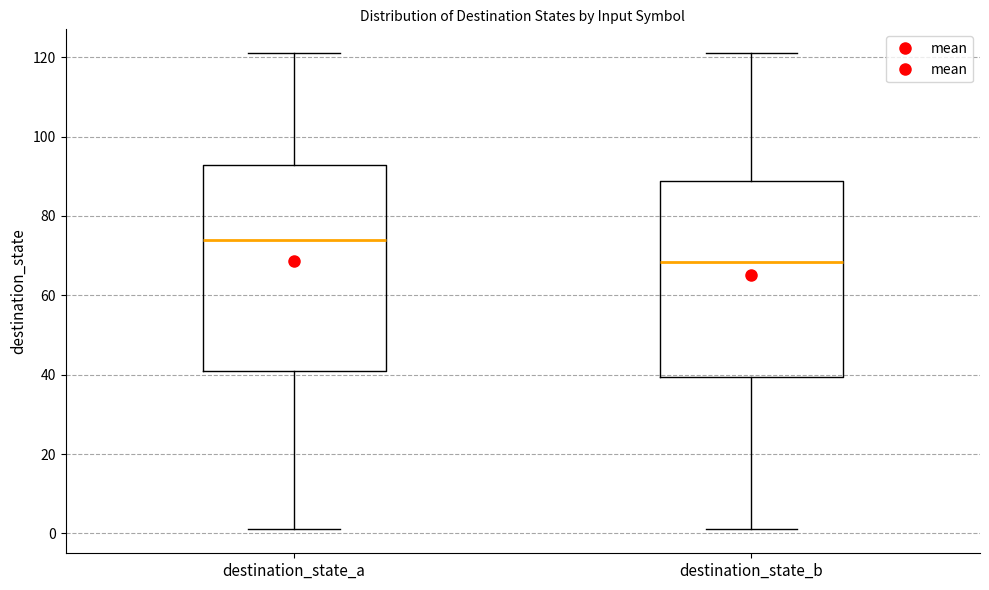

Where does the median line of the box for destination_state_a sit on the y-axis? The values are not printed on the chart, so give them approximately, as read against the axis.

74